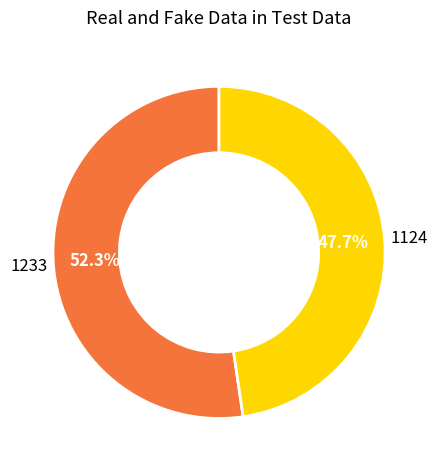

Is there any slice that represents more than half of the pie?

Yes